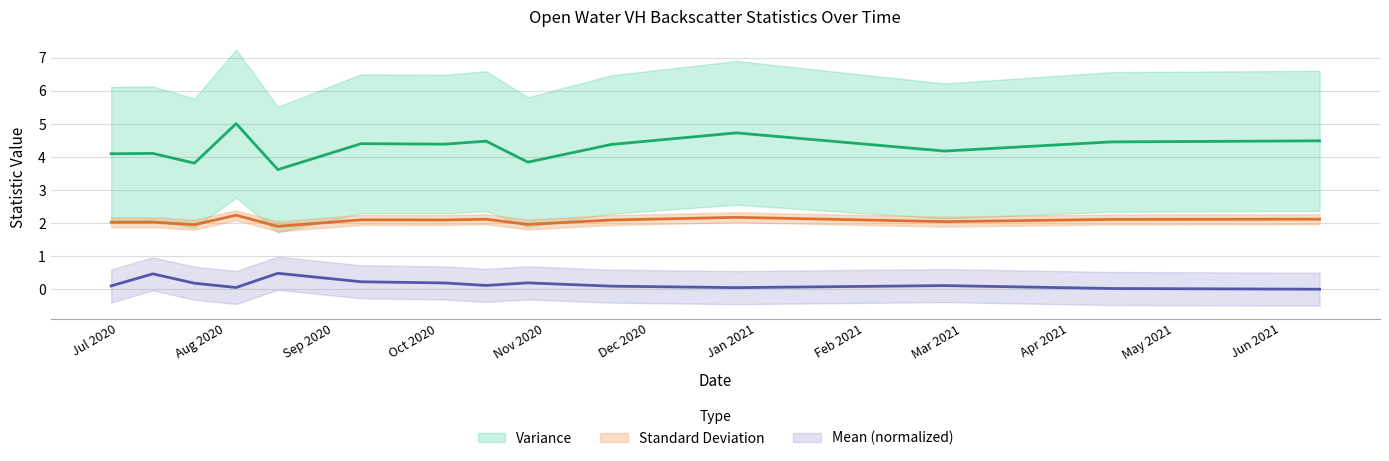

True or false: Standard Deviation and Variance intersect in this chart.

False